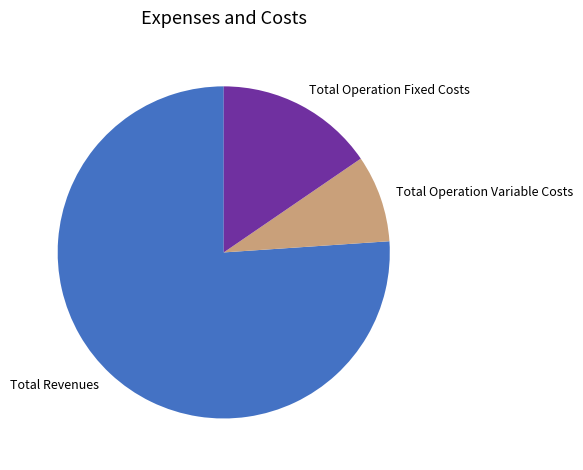

Do Total Operation Fixed Costs and Total Operation Variable Costs together represent more than half of the pie?

No